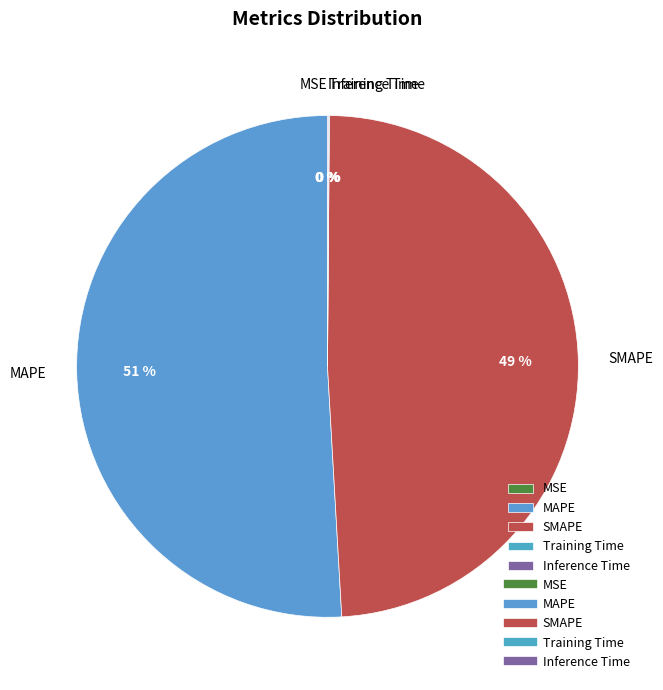

The MAPE slice represents 51% of the pie. True or false?

True